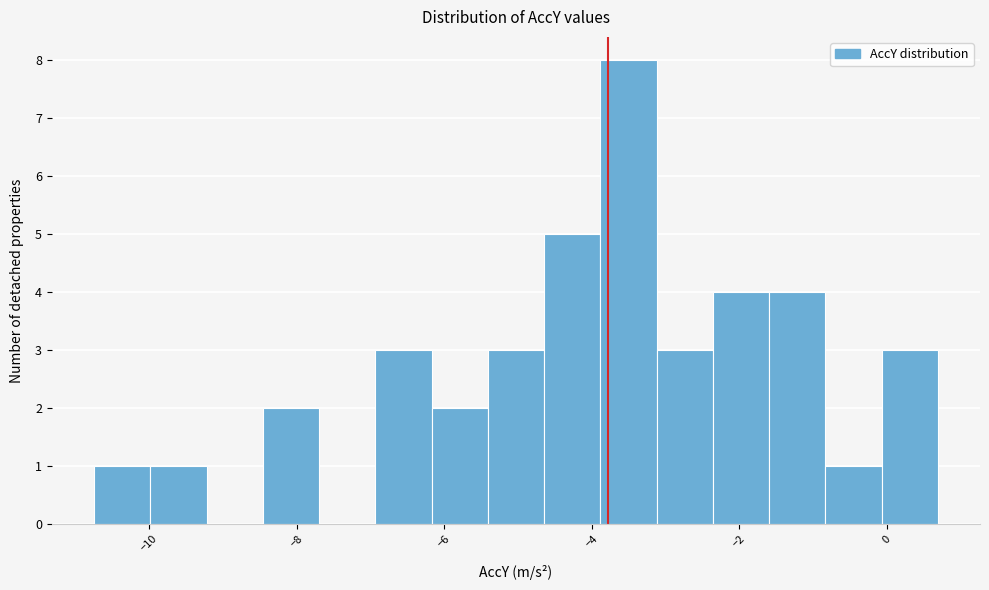

Read against the x-axis, roughly where is the centre of the tallest bar?

-3.6